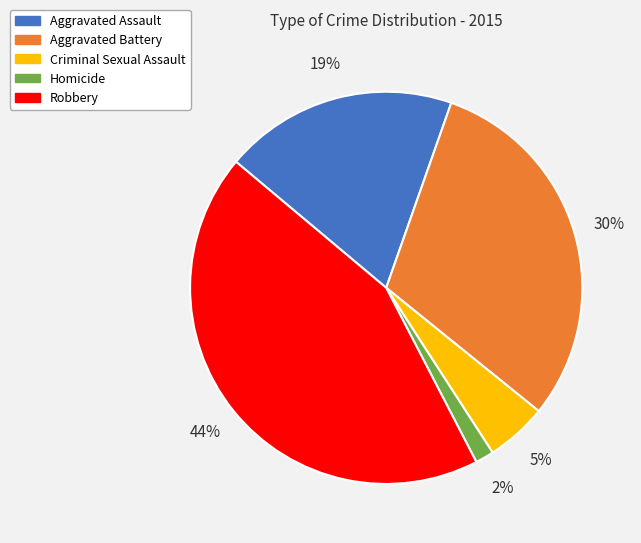

The Criminal Sexual Assault slice represents 5% of the pie. True or false?

True